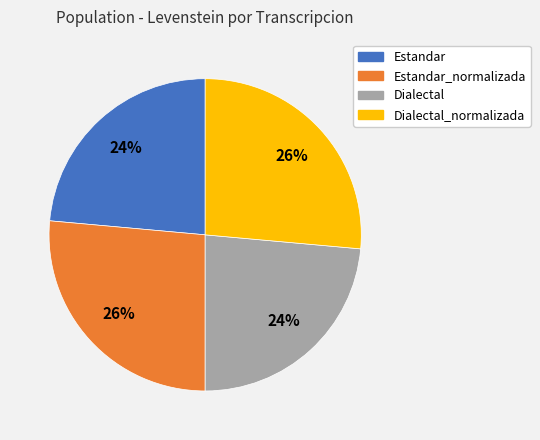

Is there any slice that represents more than half of the pie?

No